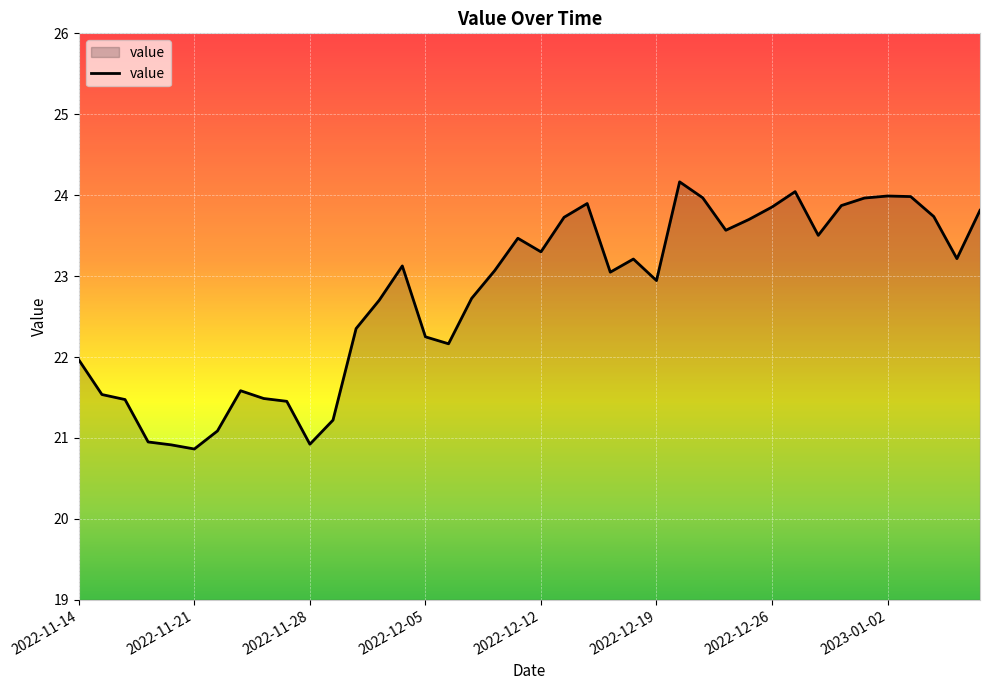

What is the maximum value shown in the chart?

24.2